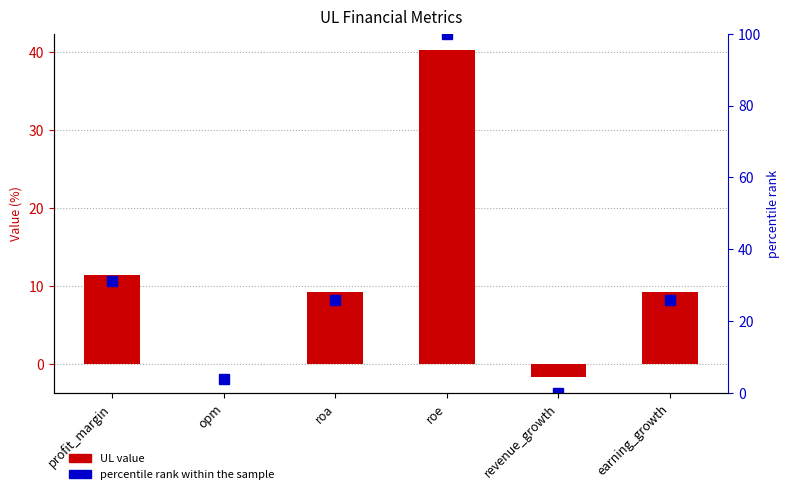

At which label is percentile rank within the sample closest to 50?

profit_margin